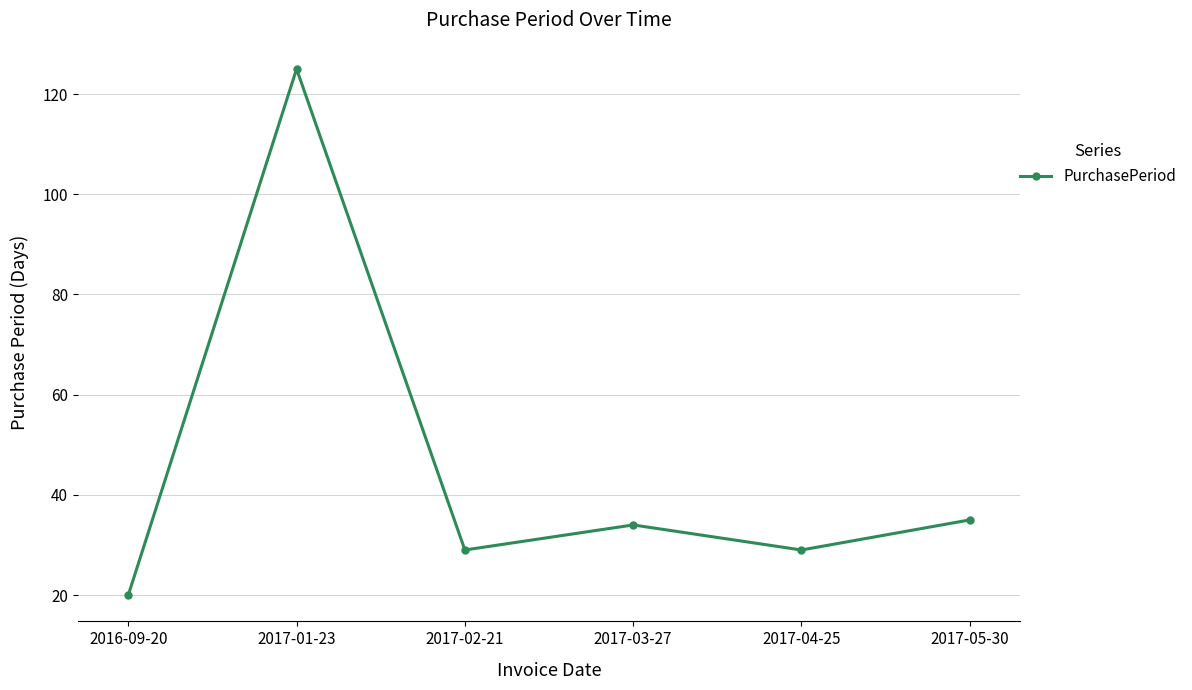

Approximately how many times larger is the value at 2016-09-20 compared to 2017-05-30?

0.6